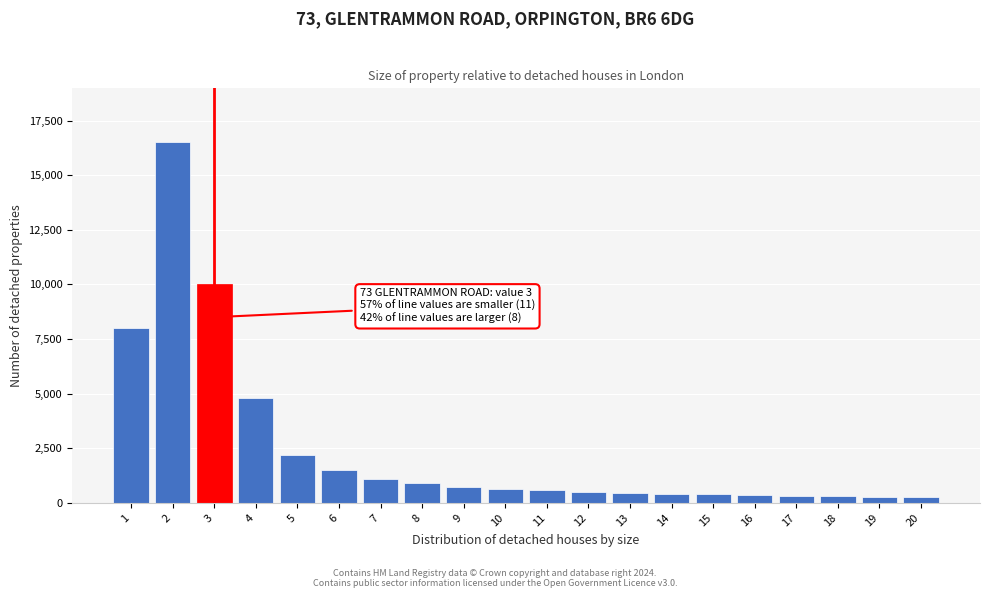

What is the value of the 4th bar from the left?

4800